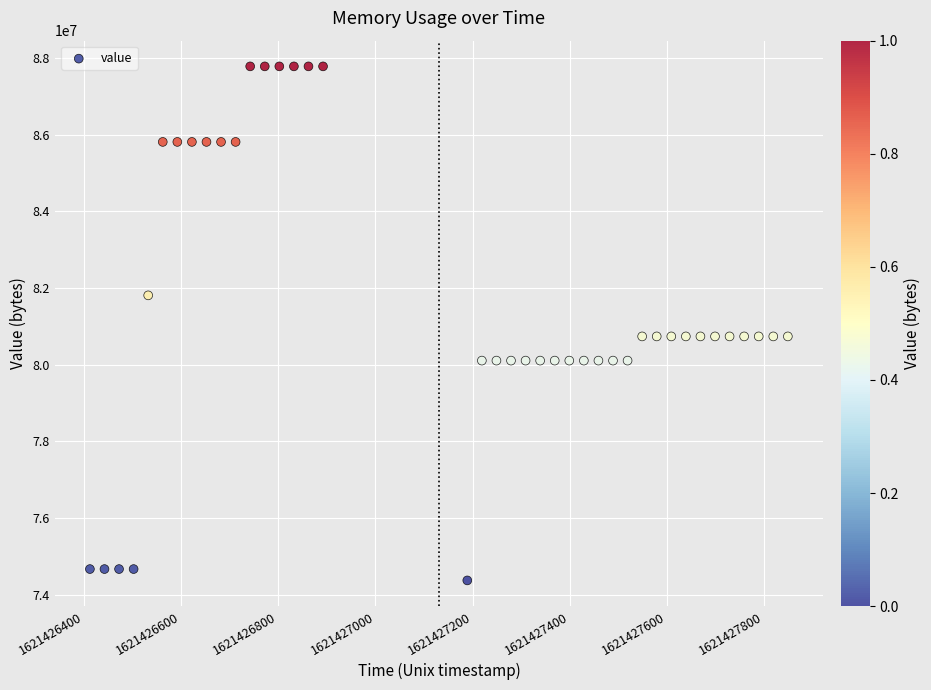

What is the range of Y values (max minus min)?

13411840